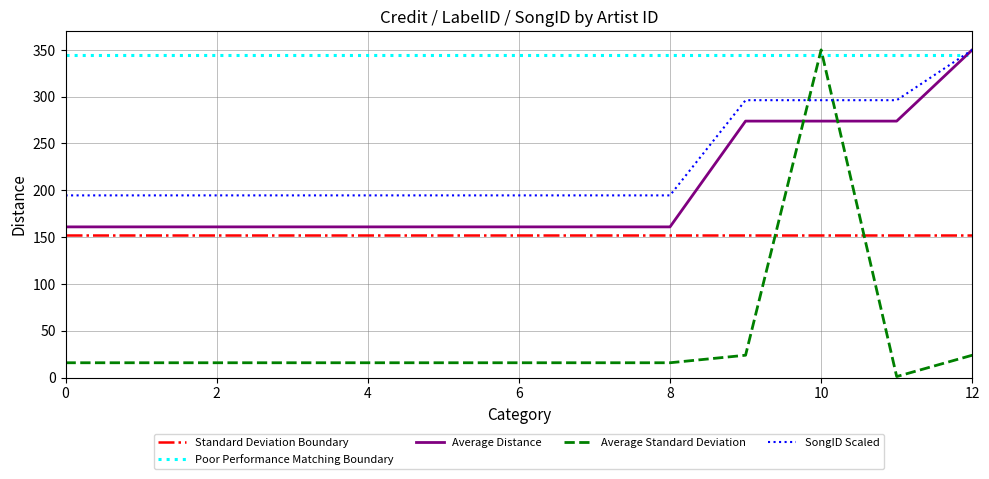

The value of Average Distance at 10 is 273.9. True or false?

True